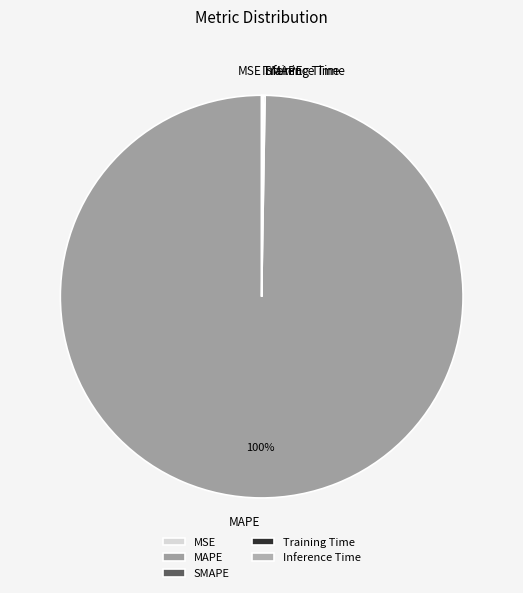

Does any single category account for the majority?

Yes